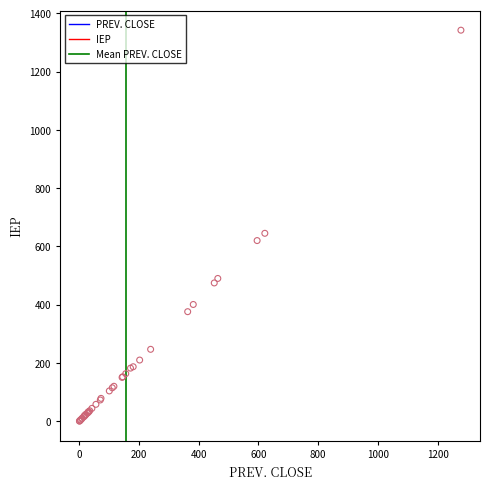

What Y value in the scatter plot is closest to 671?

645.0